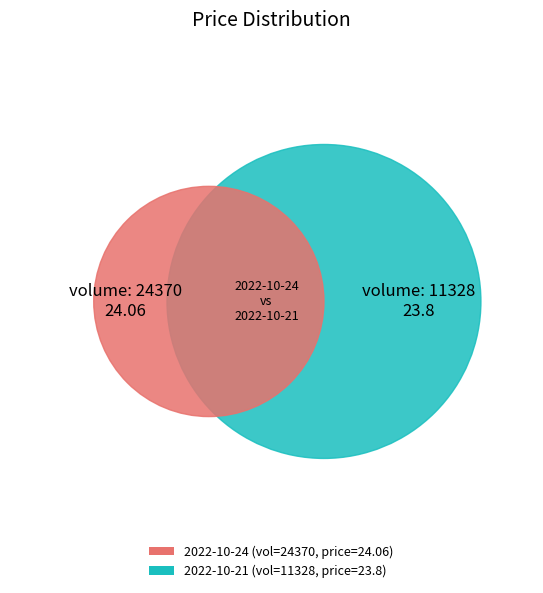

Does any single category account for the majority?

Yes